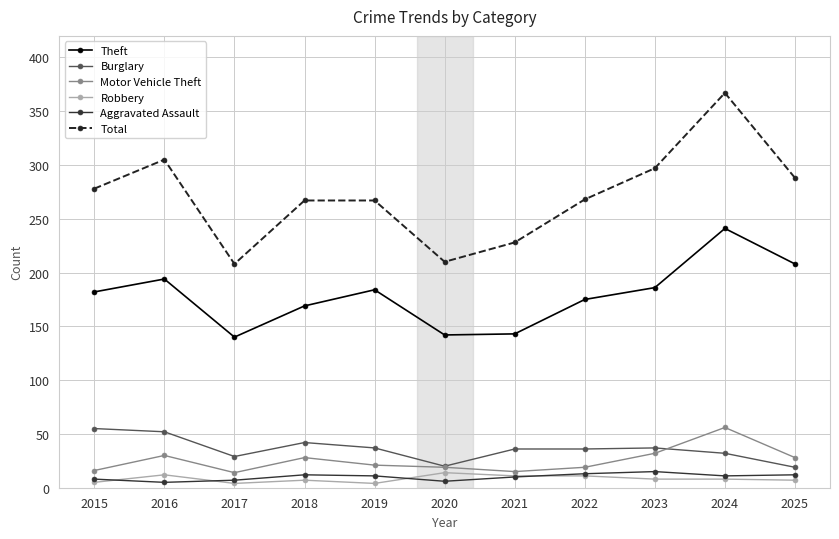

How many distinct data groups are displayed?

6